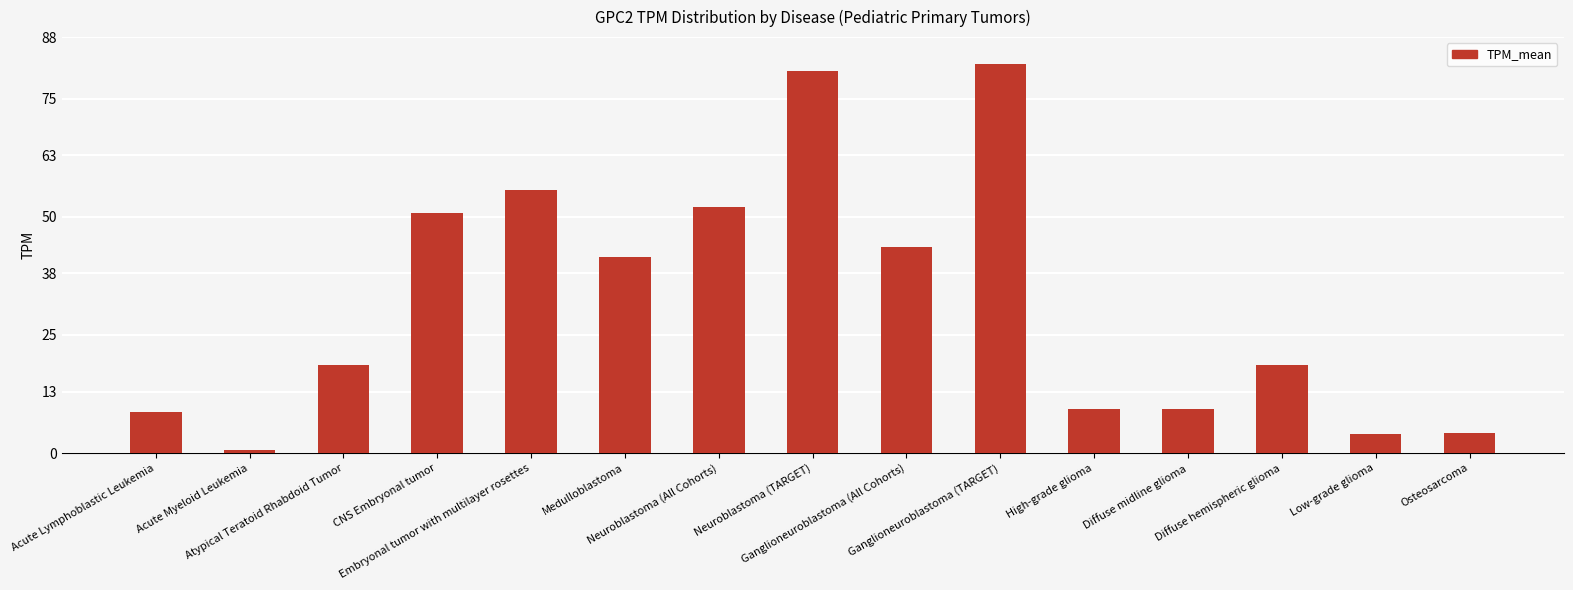

What is the sum of all values?

479.9